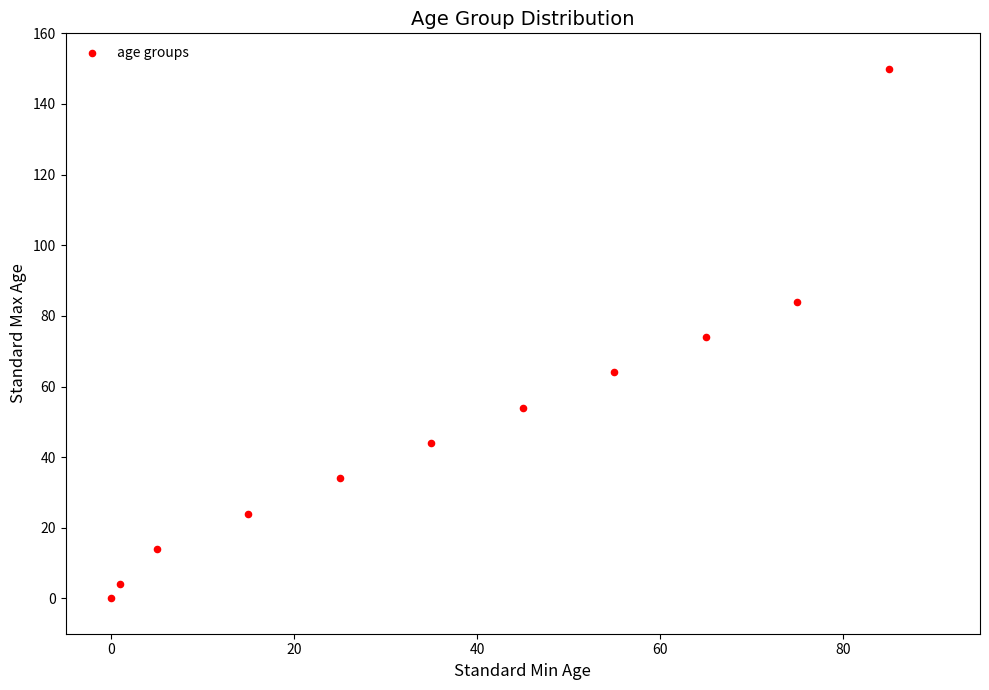

What is the range of Y values (max minus min)?

150